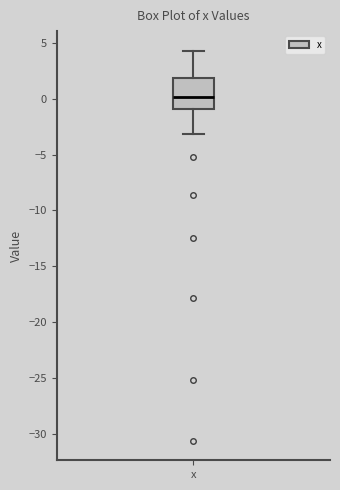

Transcribe this box plot: give where the median line is, the range the box spans, and where the two whiskers end, as read against the y-axis. The values are not printed on the chart, so give them approximately, as read against the axis.

median 0.0, box -1.0 to 2.0, whiskers -3.0 to 4.5